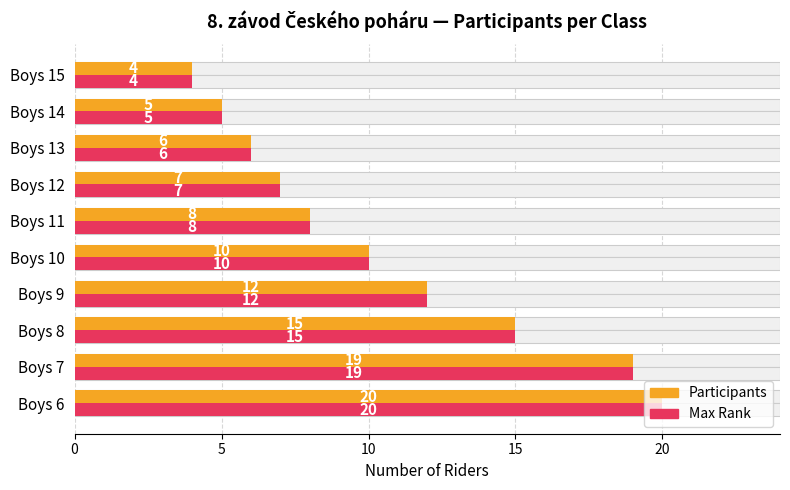

Rank the series at Boys 11 from lowest to highest value.

Participants, Max Rank